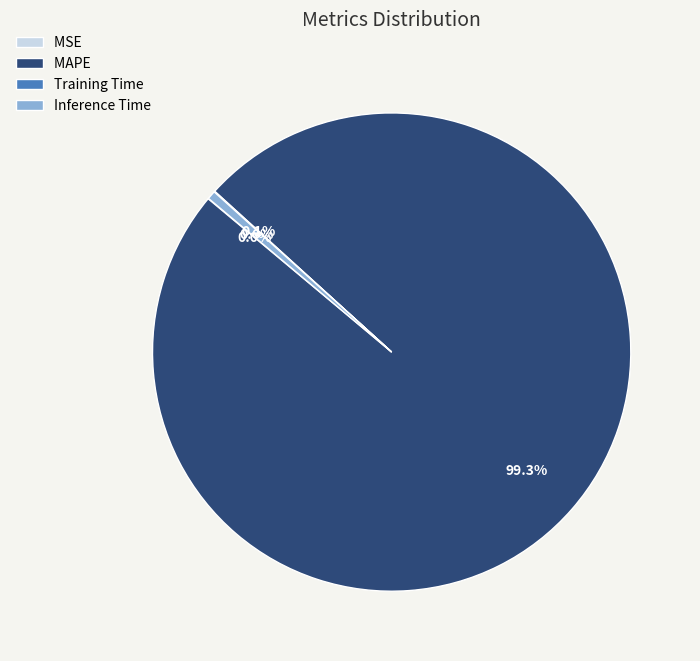

Does MAPE account for over 50% of the chart?

Yes